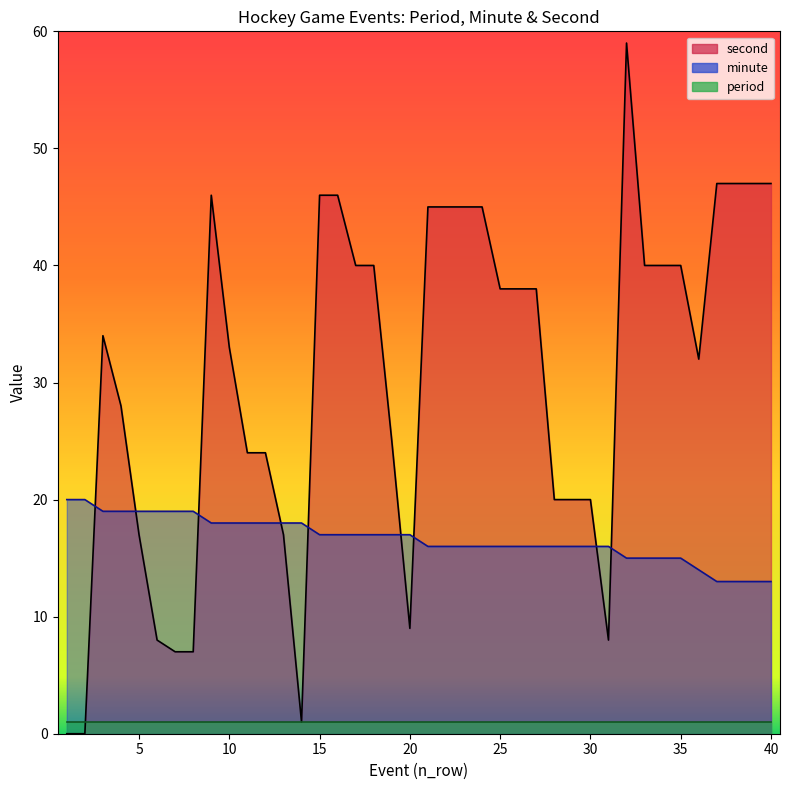

Does the chart display data point markers on the line(s)?

No